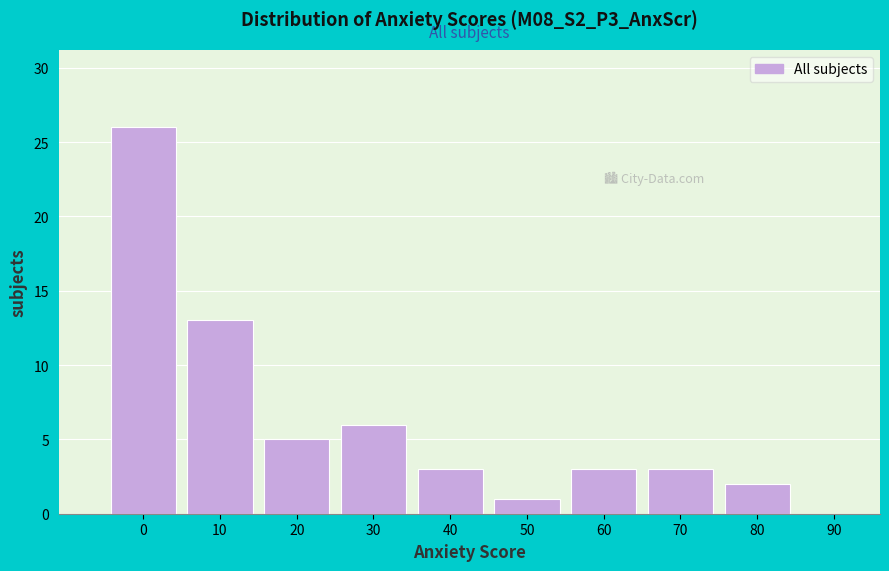

Reading left to right, extract all data points from this chart.

0=26	10=13	20=5	30=6	40=3	50=1	60=3	70=3	80=2	90=0